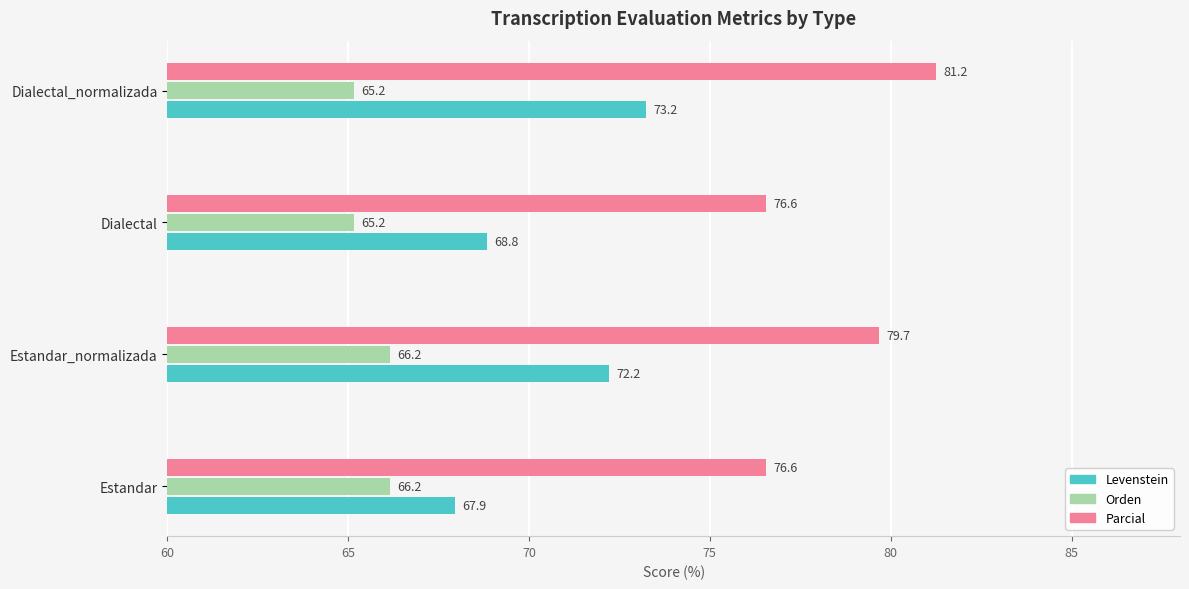

At how many categories does at least one series exceed 71?

4